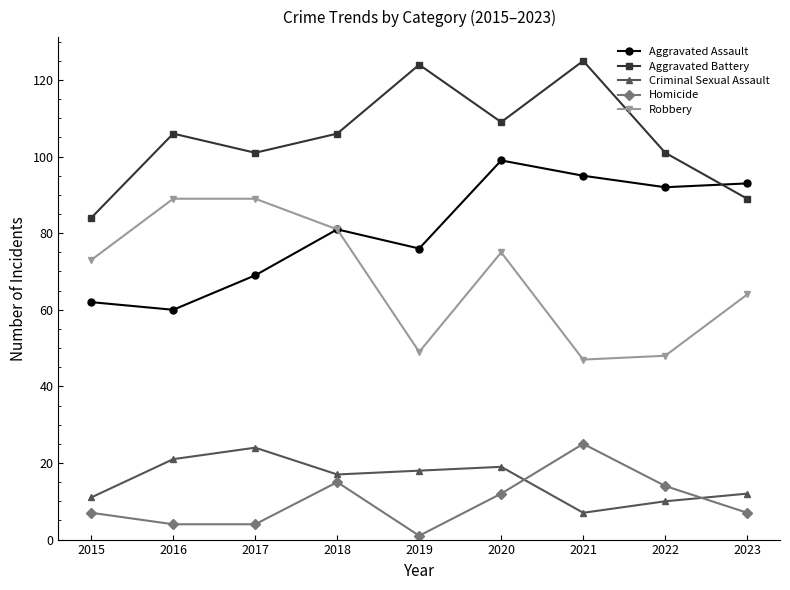

True or false: Criminal Sexual Assault has more than 2 points higher than both neighbors.

False